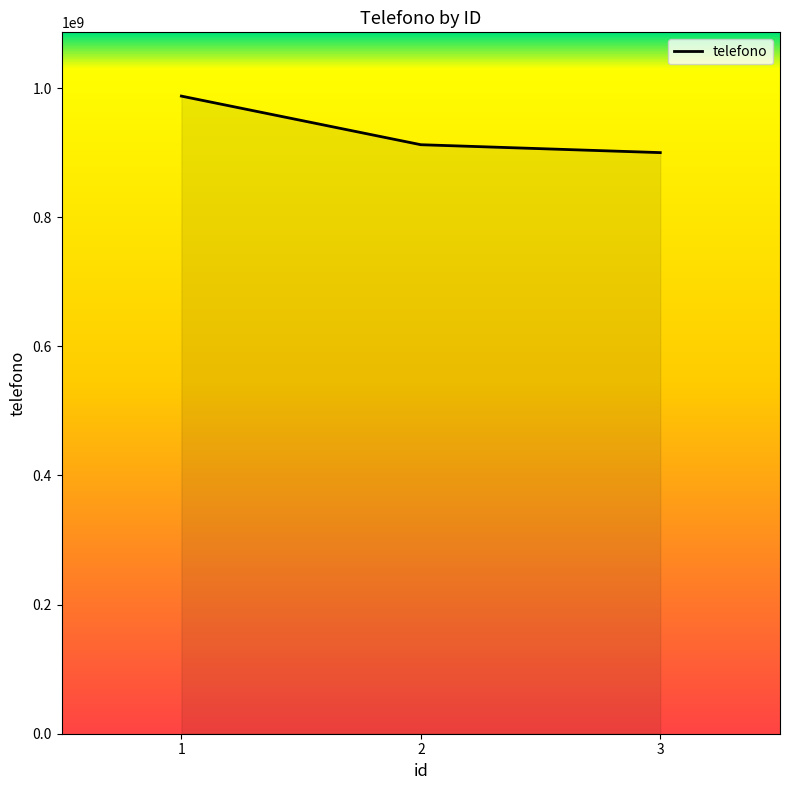

Reading left to right, list all the values displayed in this chart.

987654321	912345678	900111222